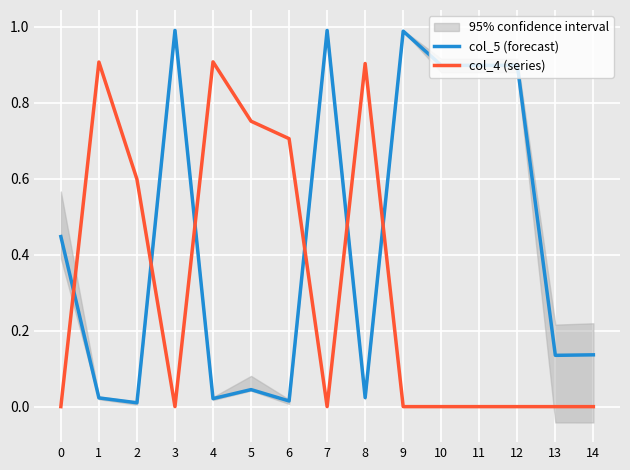

Which has a higher value, 12 or 7?

7